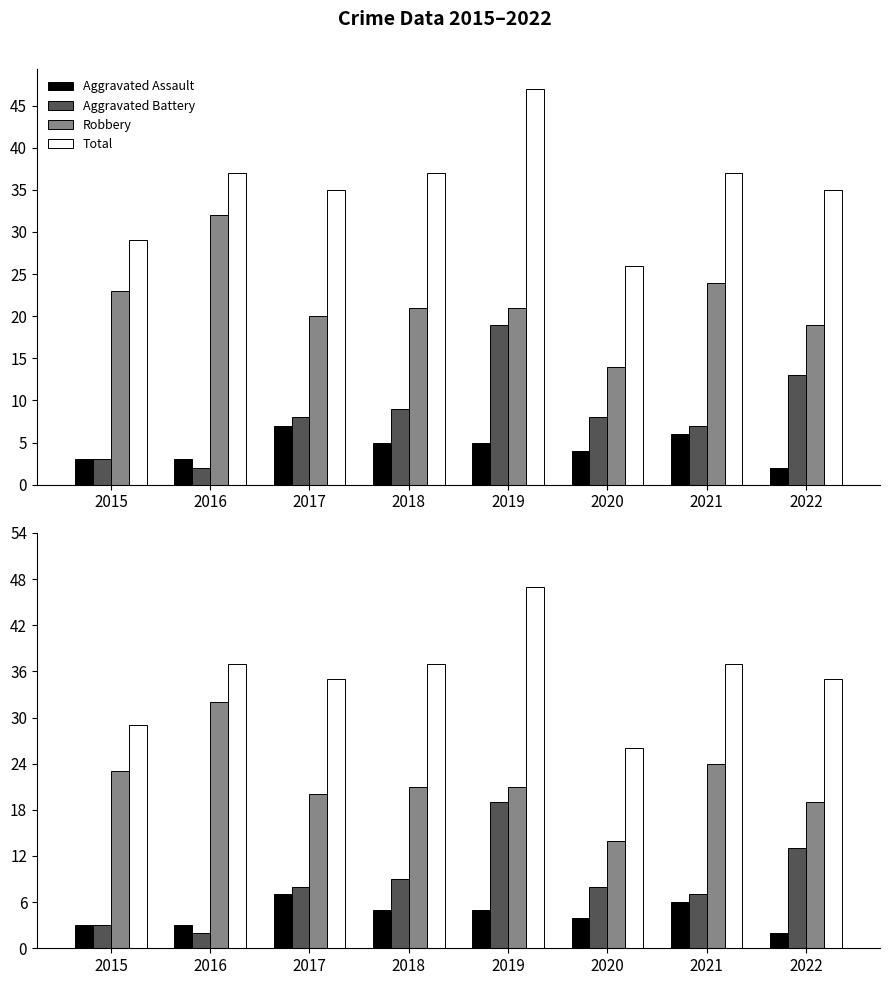

At how many categories does at least one series exceed 19?

8